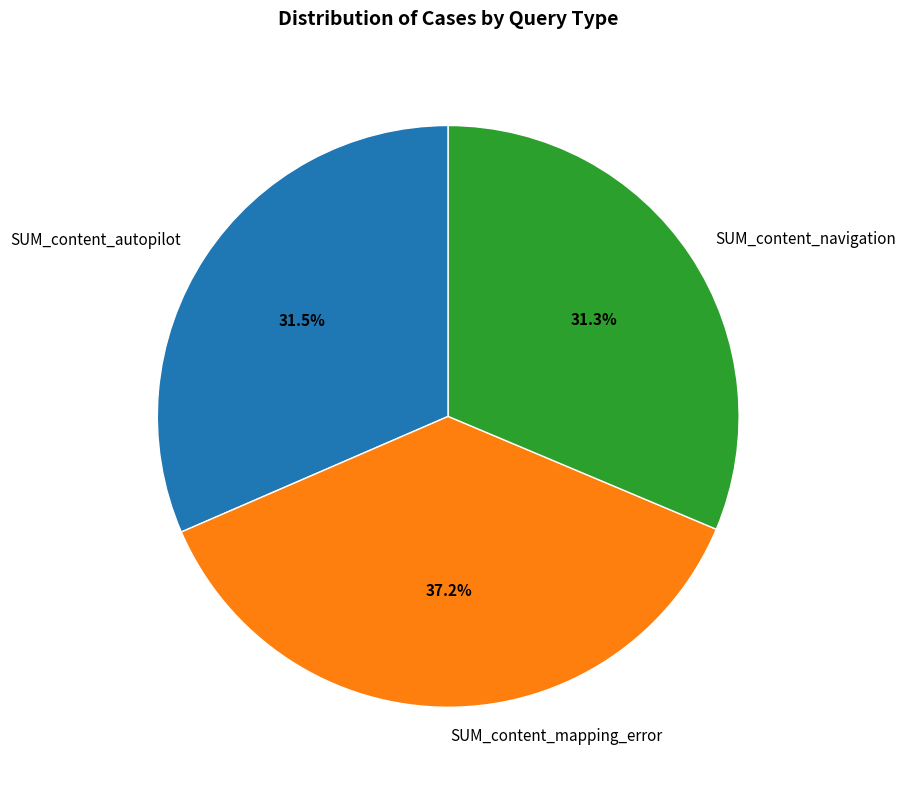

Which slice is the largest?

SUM_content_mapping_error